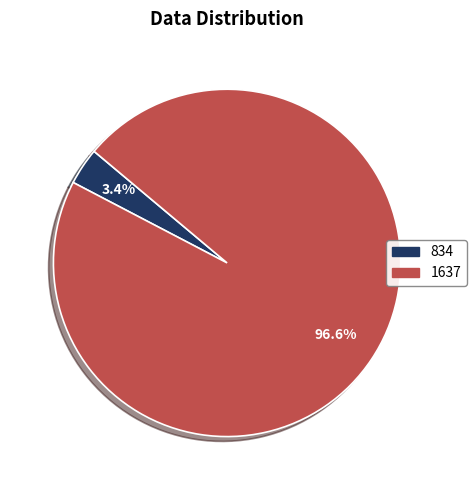

Count the number of slices in the pie.

2